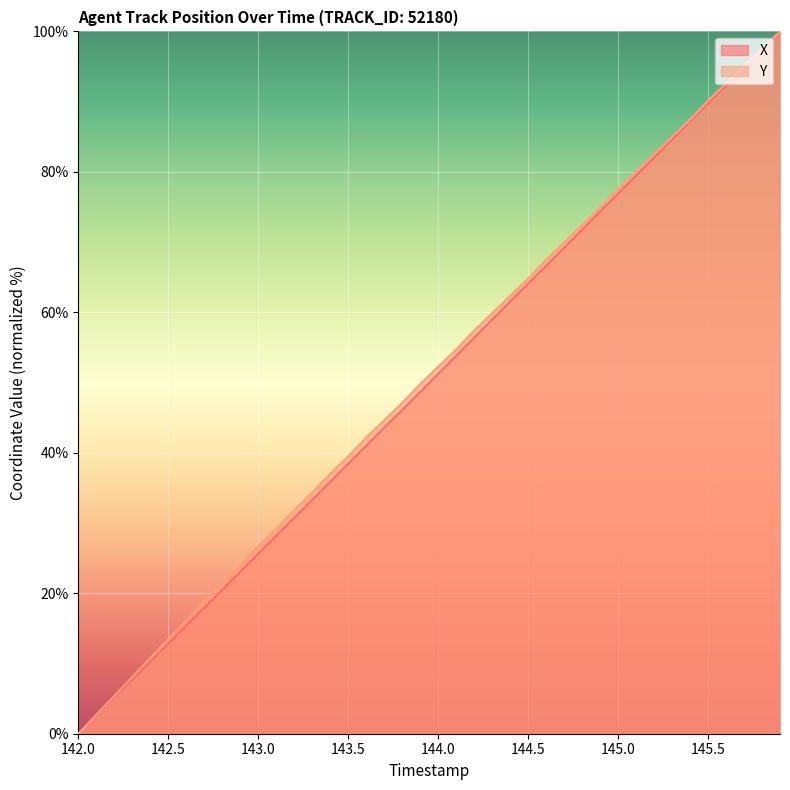

True or false: Y has a value of 17.9 at 142.5.

False